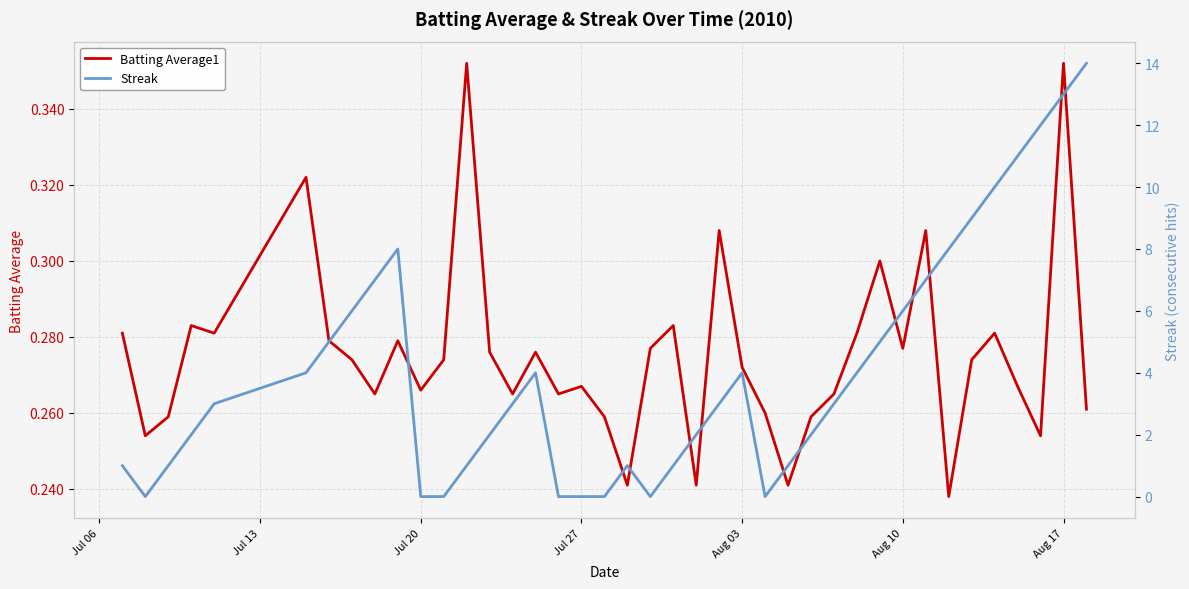

At how many categories does at least one series exceed 5?

12